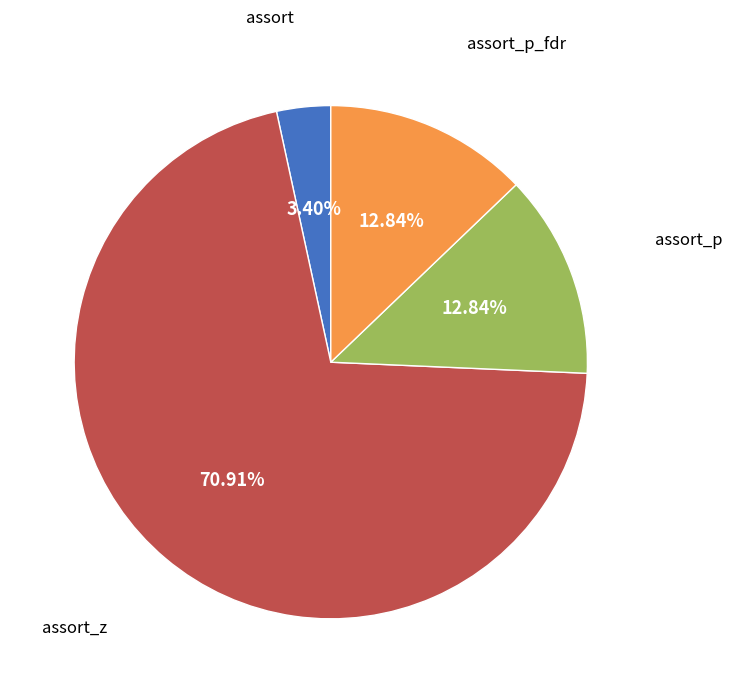

Is assort_z the majority of the pie?

Yes